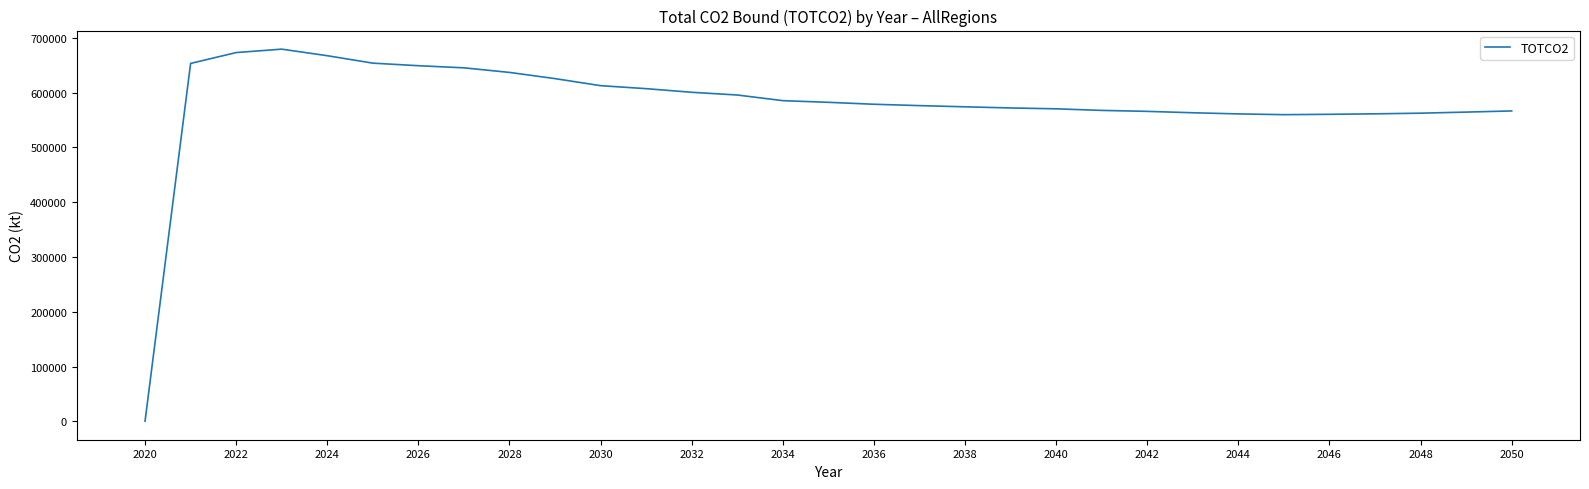

What is the greatest value displayed?

679156.6